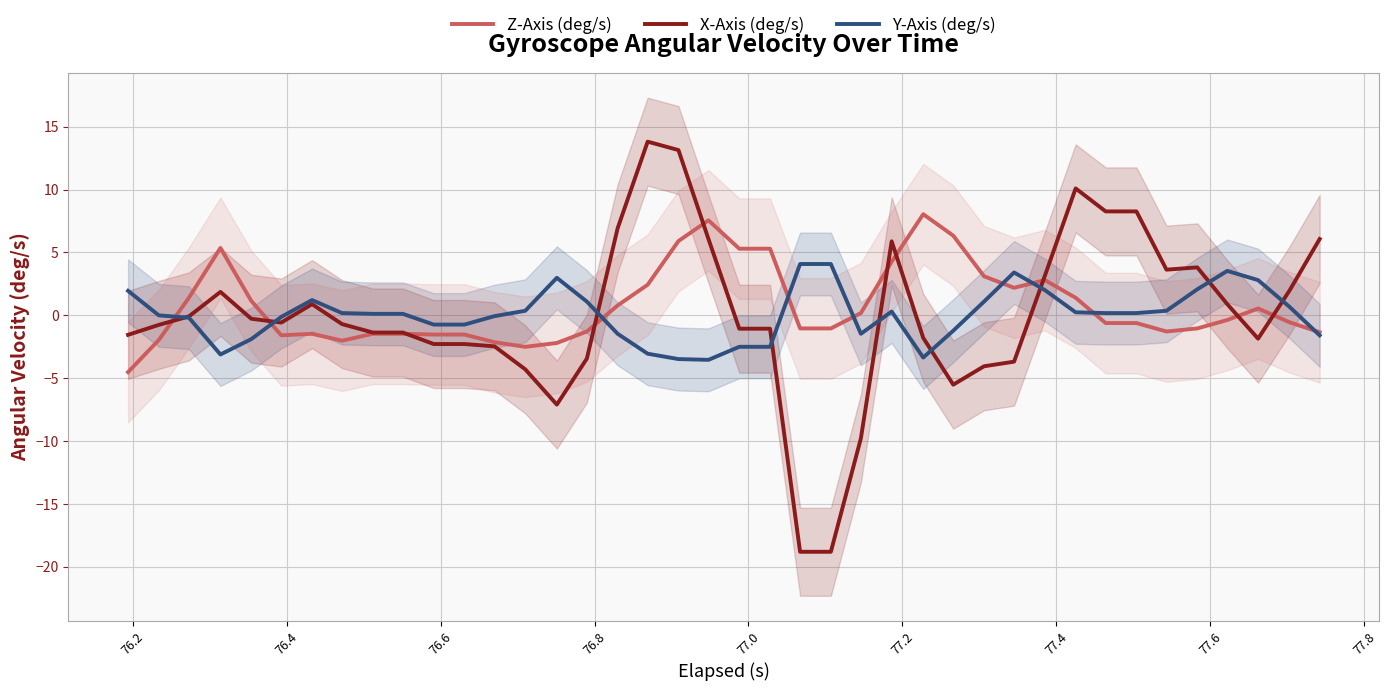

Where is Z-Axis (deg/s) nearest to the value 1?

76.8